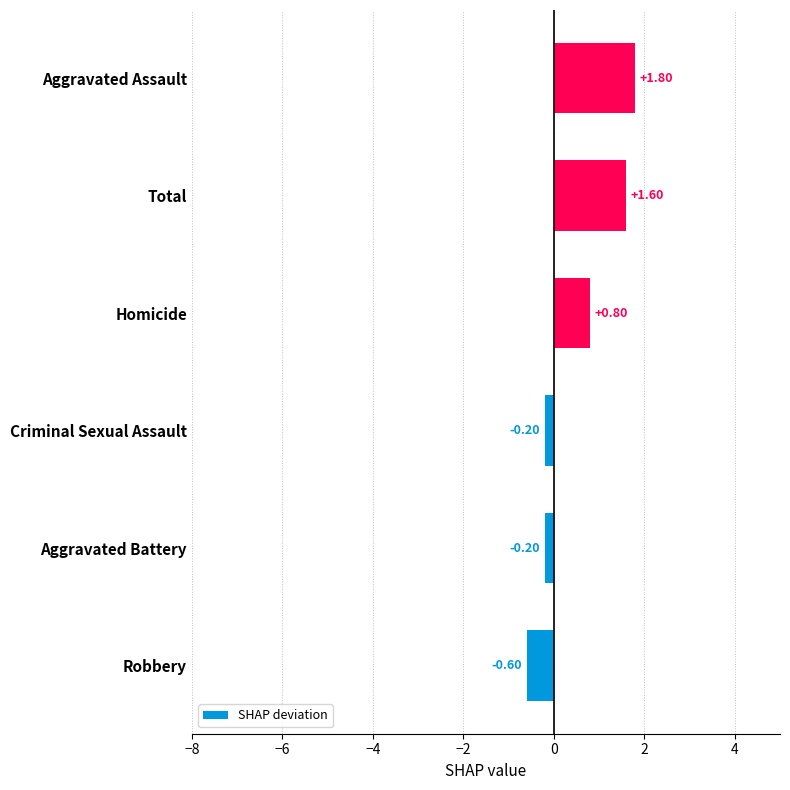

At which category does the chart reach its minimum across all series?

Robbery